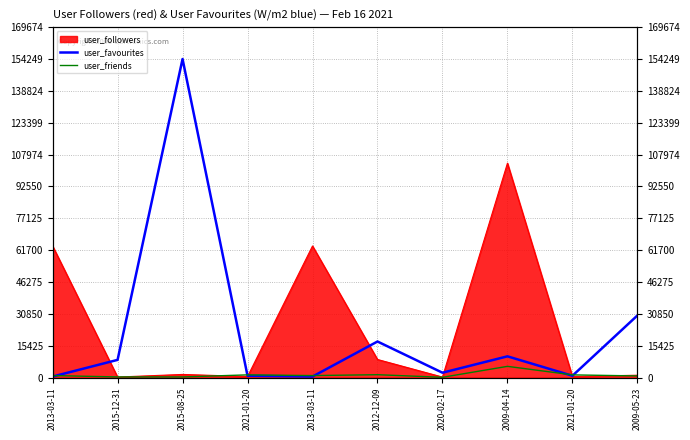

Where is the first local maximum for user_favourites?

2015-08-25